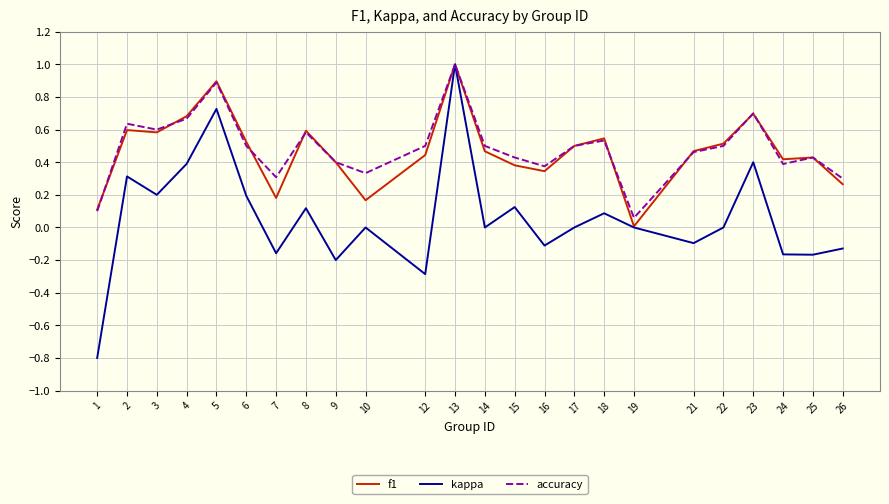

How many series are shown in this chart?

3